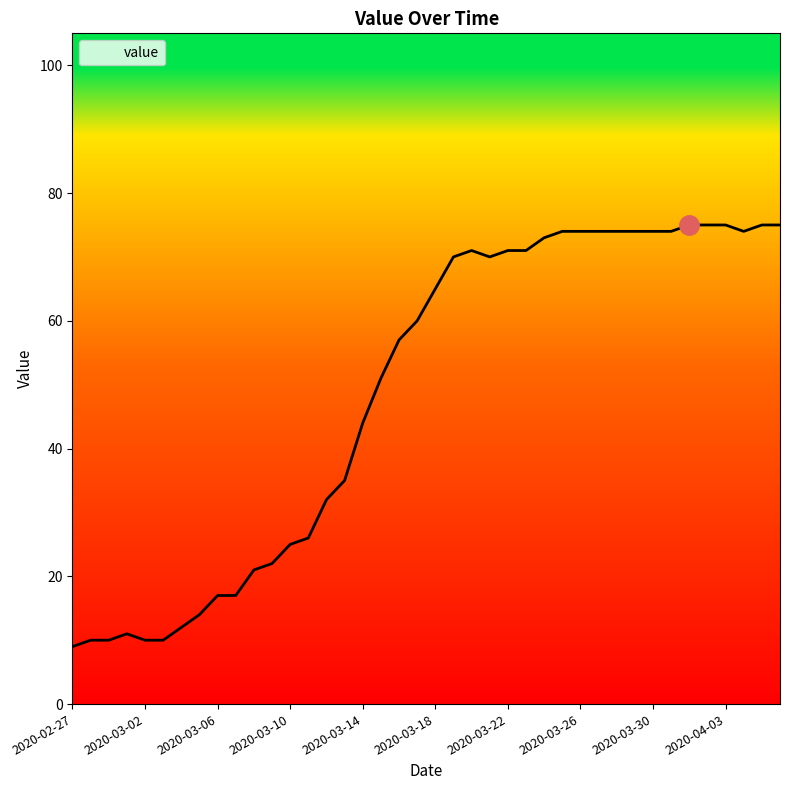

What is the maximum value shown in the chart?

75